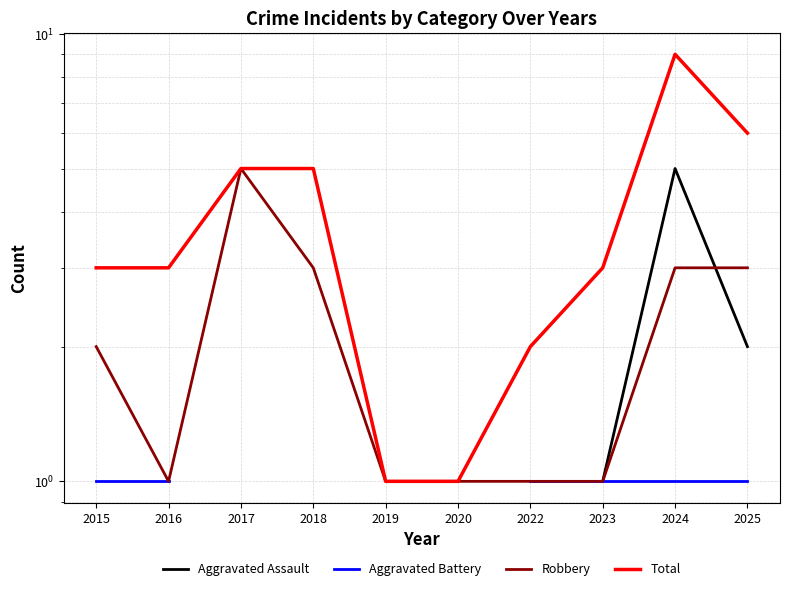

Which series has the largest total across all categories?

Total